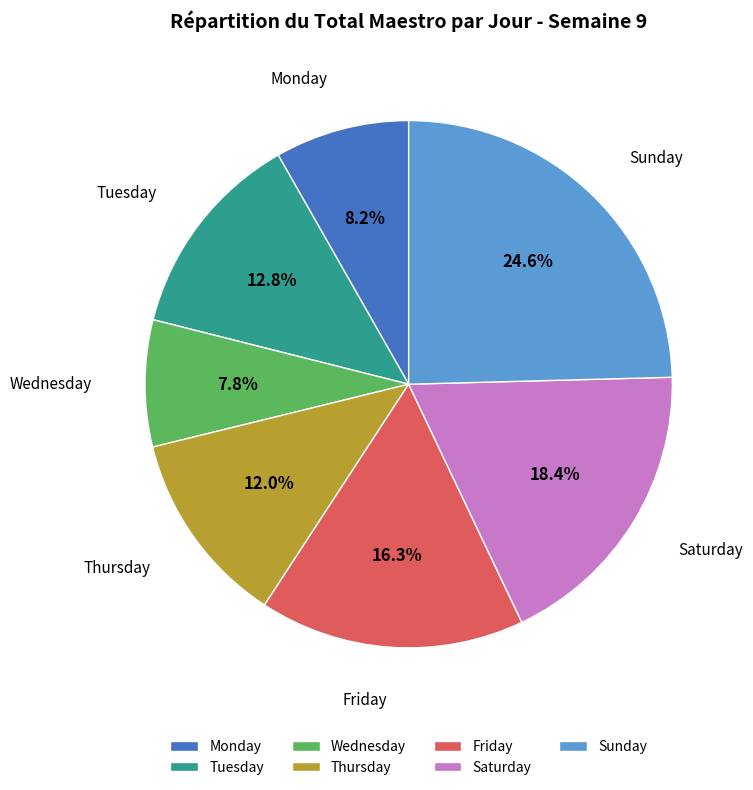

Count the number of slices in the pie.

7